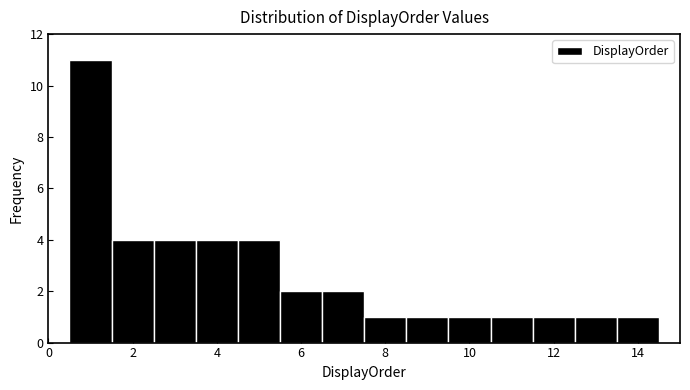

Reading left to right, list every bar in this chart as the range it spans on the x-axis followed by its height. Neither the bar edges nor the heights are printed on the chart, so give them approximately, as read against the axes.

0.5 to 1.5: 11
1.5 to 2.5: 4
2.5 to 3.5: 4
3.5 to 4.5: 4
4.5 to 5.5: 4
5.5 to 6.5: 2
6.5 to 7.5: 2
7.5 to 8.5: 1
8.5 to 9.5: 1
9.5 to 10.5: 1
10.5 to 11.5: 1
11.5 to 12.5: 1
12.5 to 13.5: 1
13.5 to 14.5: 1